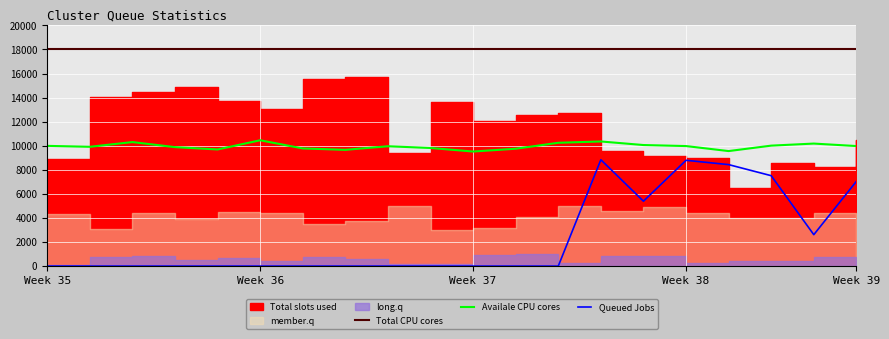

True or false: Queued Jobs and Availale CPU cores intersect in this chart.

False